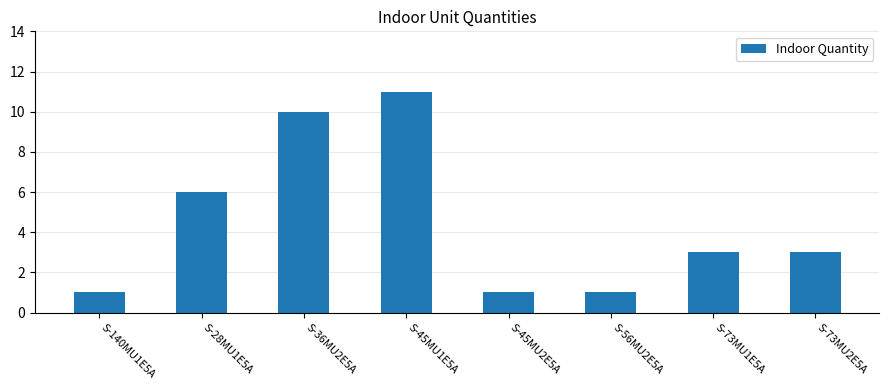

What is the sum of the values at S-140MU1E5A and S-45MU1E5A?

12